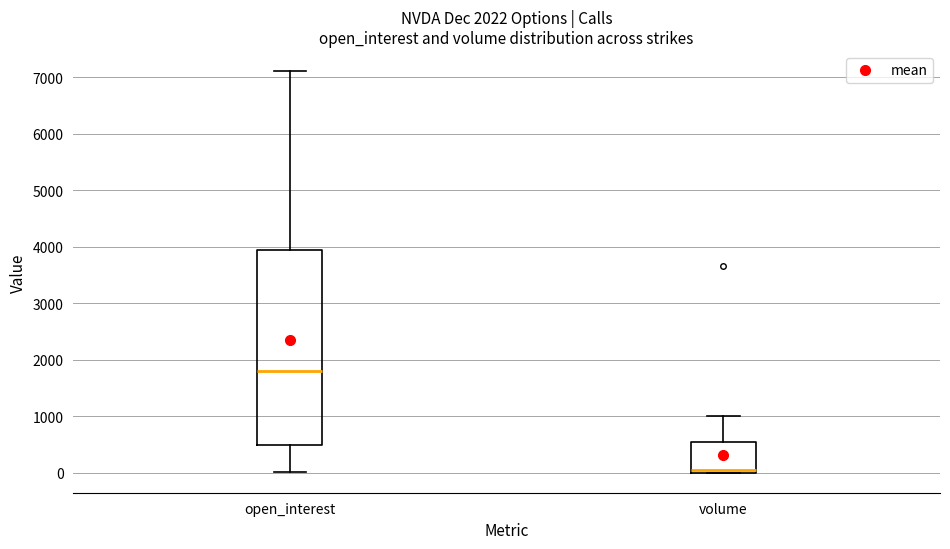

Reading left to right, transcribe this box plot: for each box, give where its median line is, the range the box spans, and where its two whiskers end, as read against the y-axis. The values are not printed on the chart, so give them approximately, as read against the axis.

open_interest: median 1800, box 500 to 3900, whiskers 0 to 7100
volume: median 0 (just above the box's lower edge), box 0 to 500, whiskers 0 to 1000